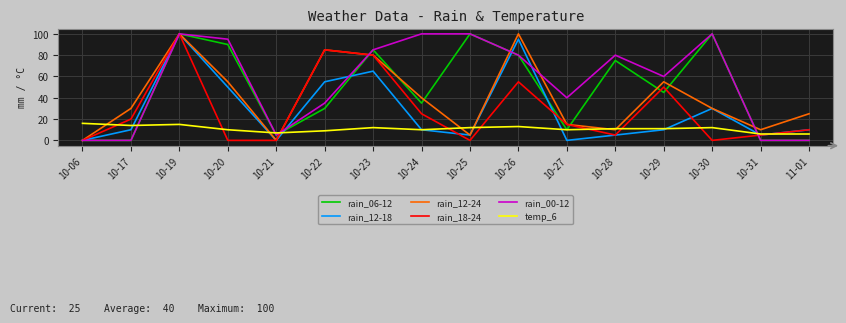

Which series changed the most between 10-20 and 10-25?

rain_12-24